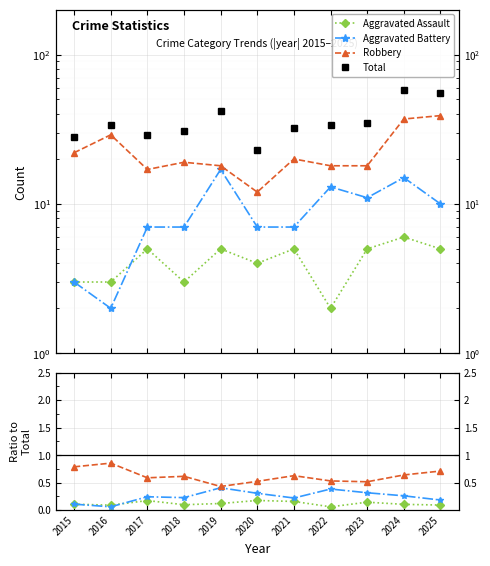

Is this an area chart (filled region under the line)?

No